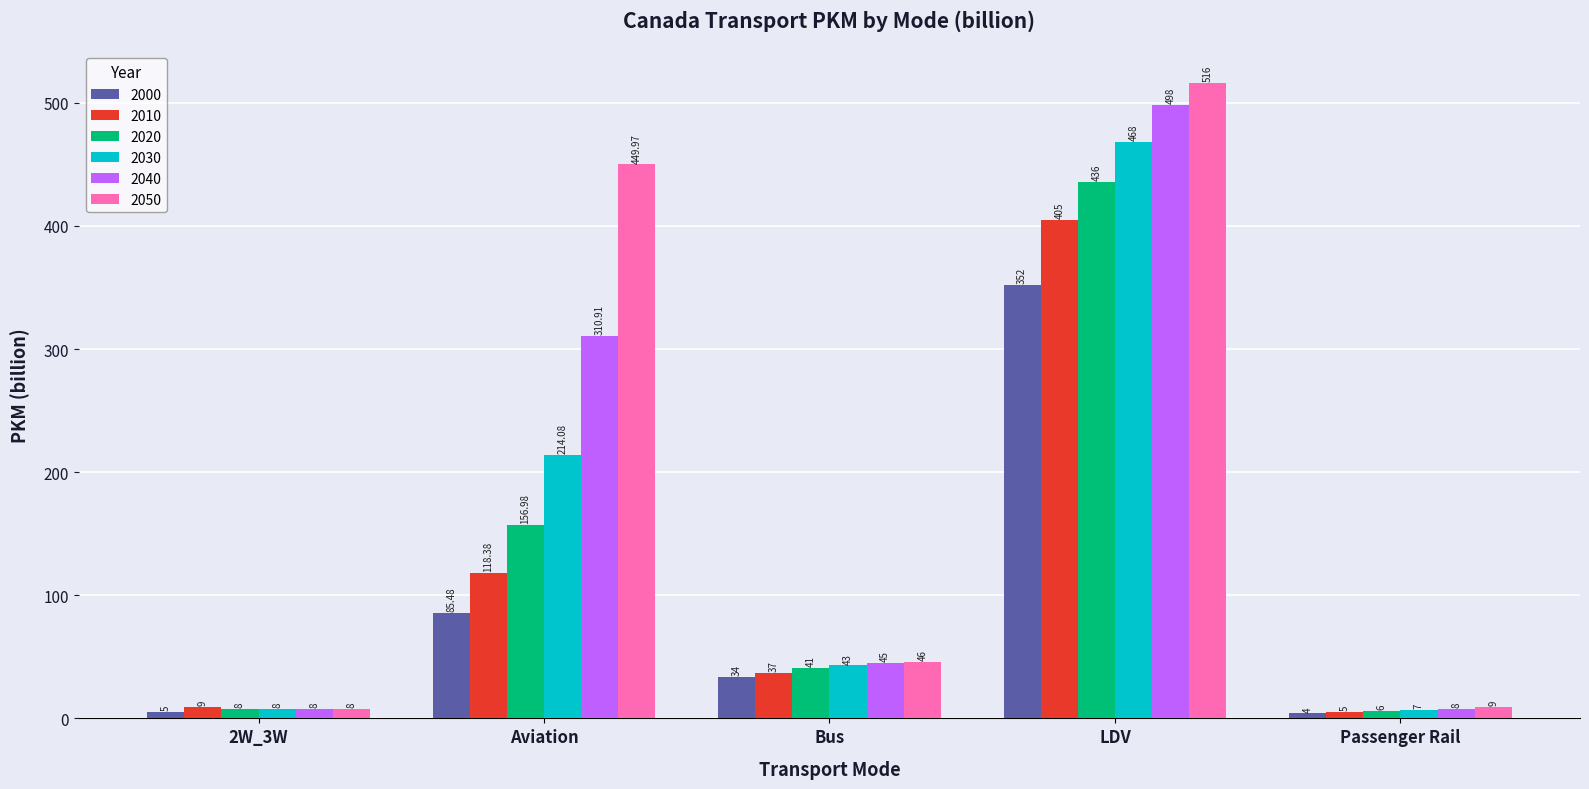

What is the minimum value for 2030?

7.0